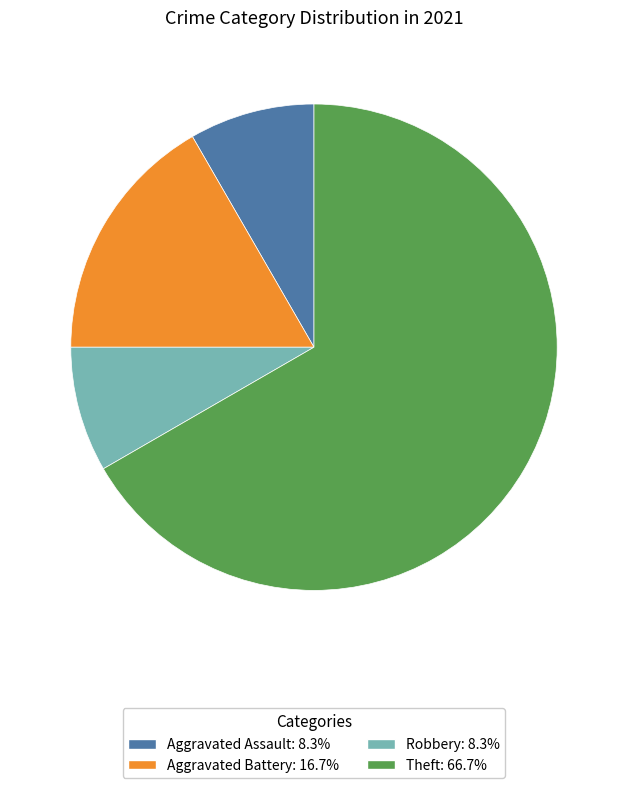

Is there a majority slice in this chart?

Yes